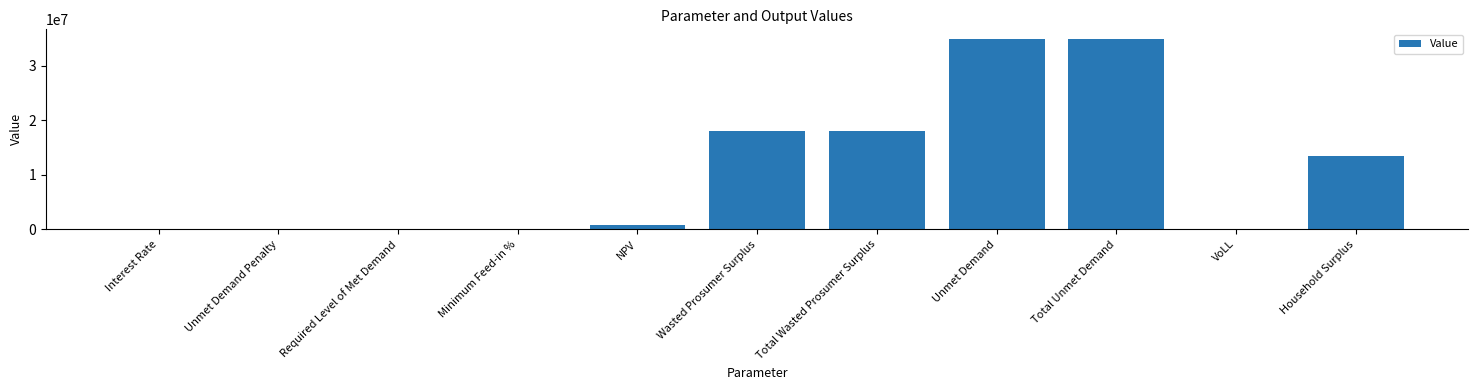

What is the greatest value displayed?

34927069.4